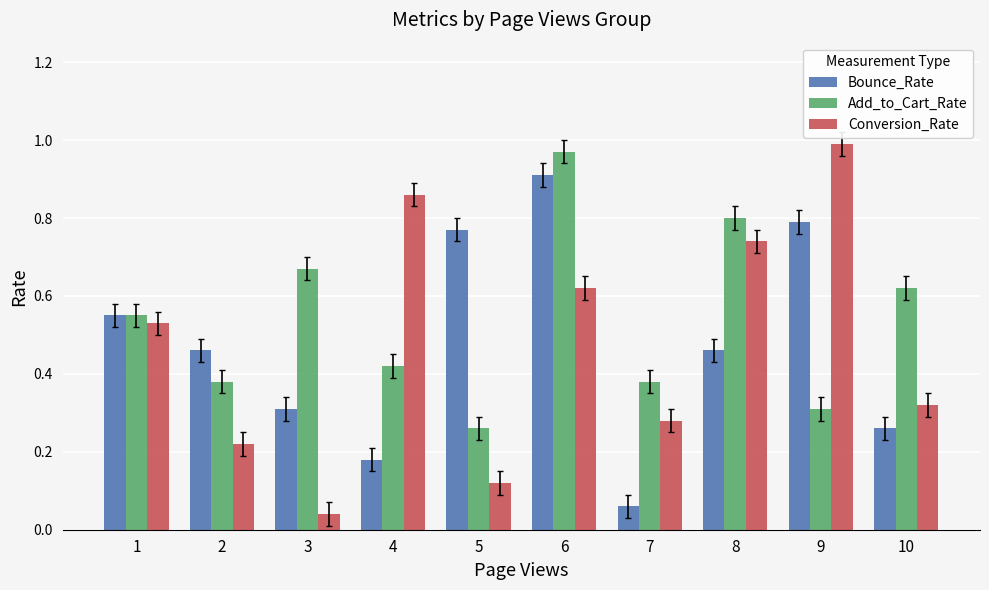

Which series has the widest spread of values?

Conversion_Rate